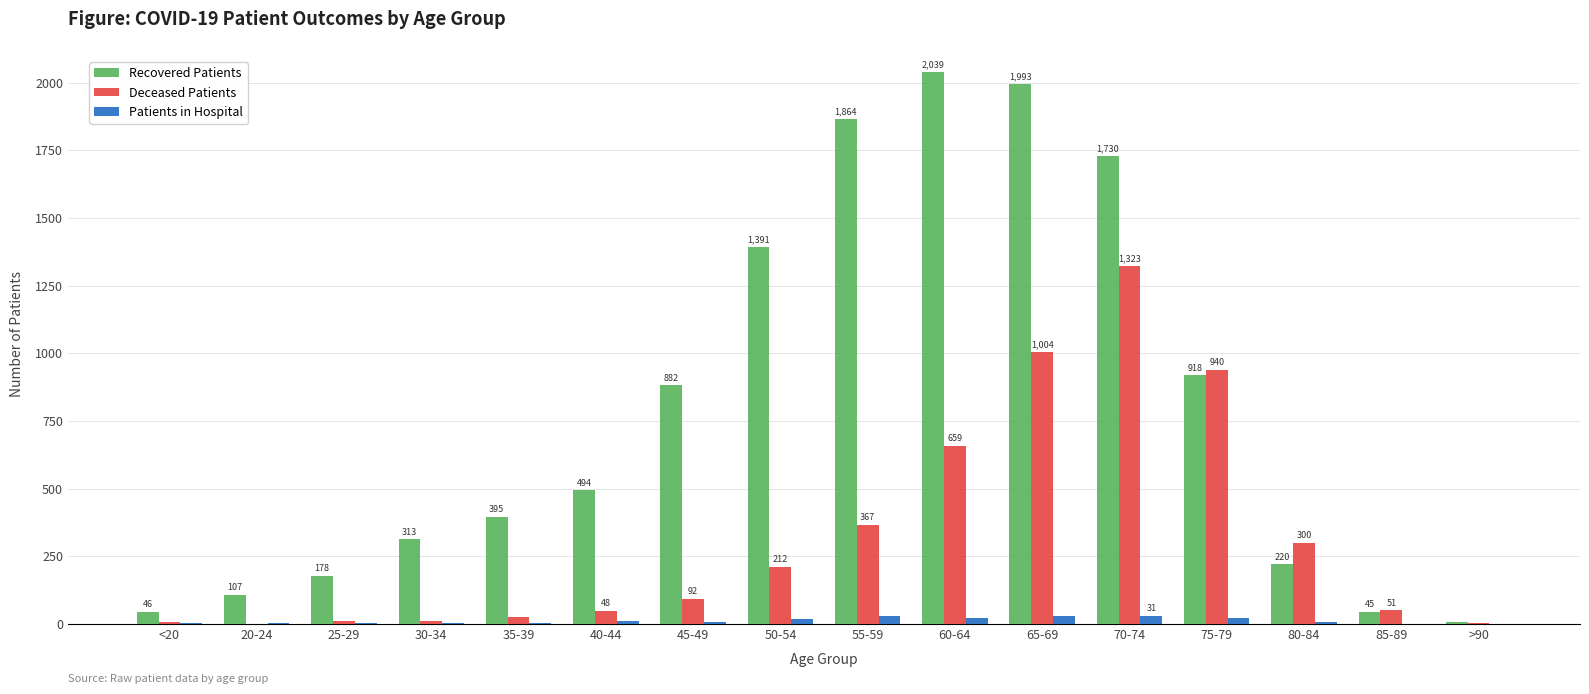

Reading right to left, list all the values displayed in this chart.

Recovered Patients: >90=6	85-89=45	80-84=220	75-79=918	70-74=1730	65-69=1993	60-64=2039	55-59=1864	50-54=1391	45-49=882	40-44=494	35-39=395	30-34=313	25-29=178	20-24=107	<20=46
Deceased Patients: >90=4	85-89=51	80-84=300	75-79=940	70-74=1323	65-69=1004	60-64=659	55-59=367	50-54=212	45-49=92	40-44=48	35-39=26	30-34=13	25-29=11	20-24=0	<20=6
Patients in Hospital: >90=0	85-89=0	80-84=8	75-79=23	70-74=31	65-69=30	60-64=22	55-59=28	50-54=18	45-49=8	40-44=11	35-39=3	30-34=5	25-29=4	20-24=4	<20=2